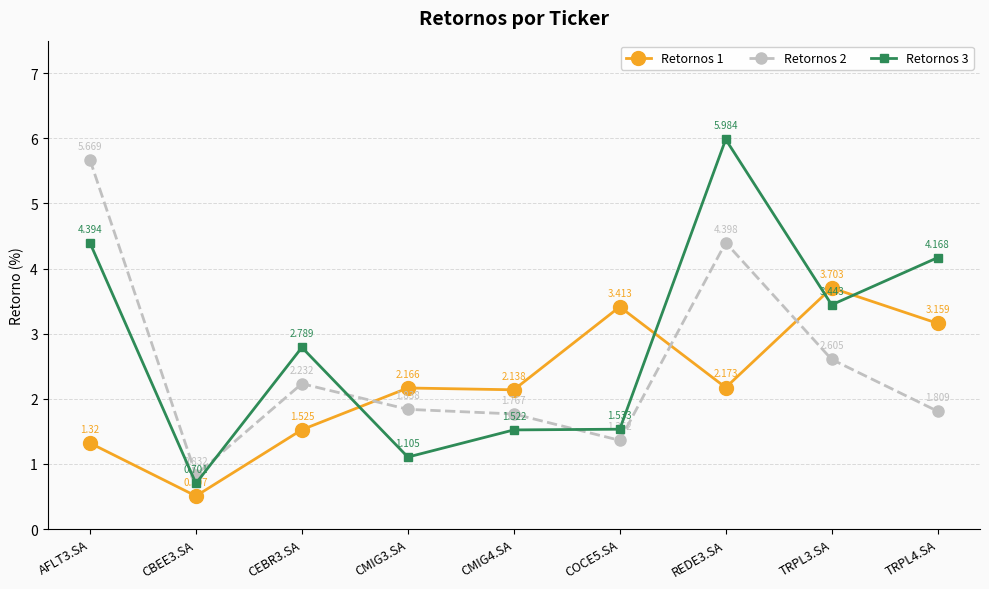

At which label is Retornos 3 closest to 3?

CEBR3.SA